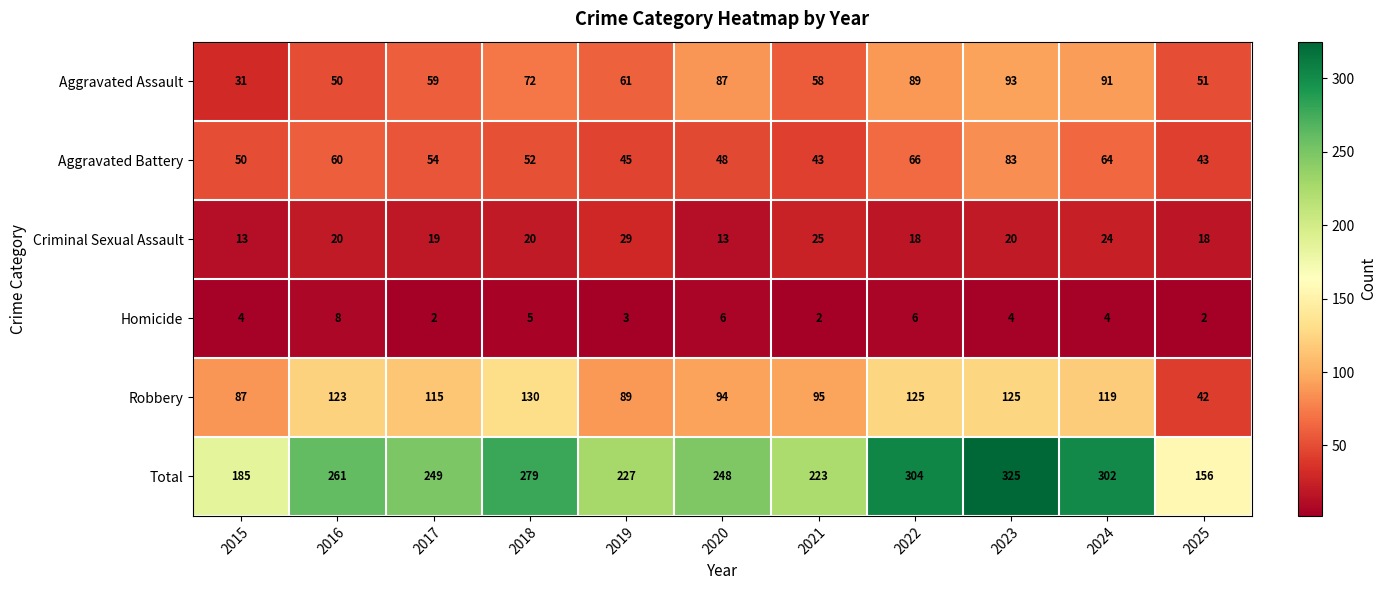

At 2020, list the series in order from largest to smallest.

Total, Robbery, Aggravated Assault, Aggravated Battery, Criminal Sexual Assault, Homicide